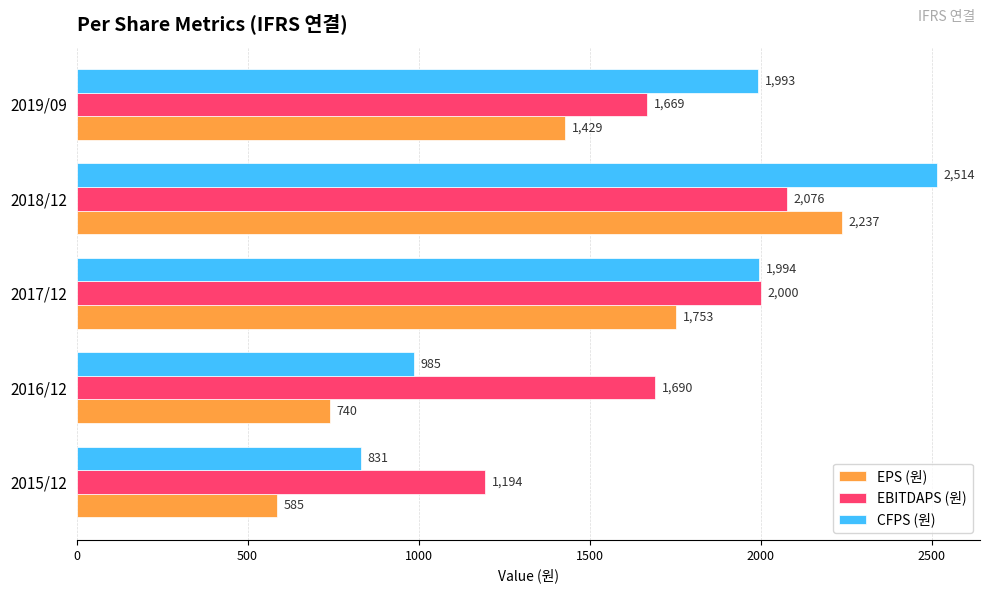

What is the average value of the EPS (원) series?

1349